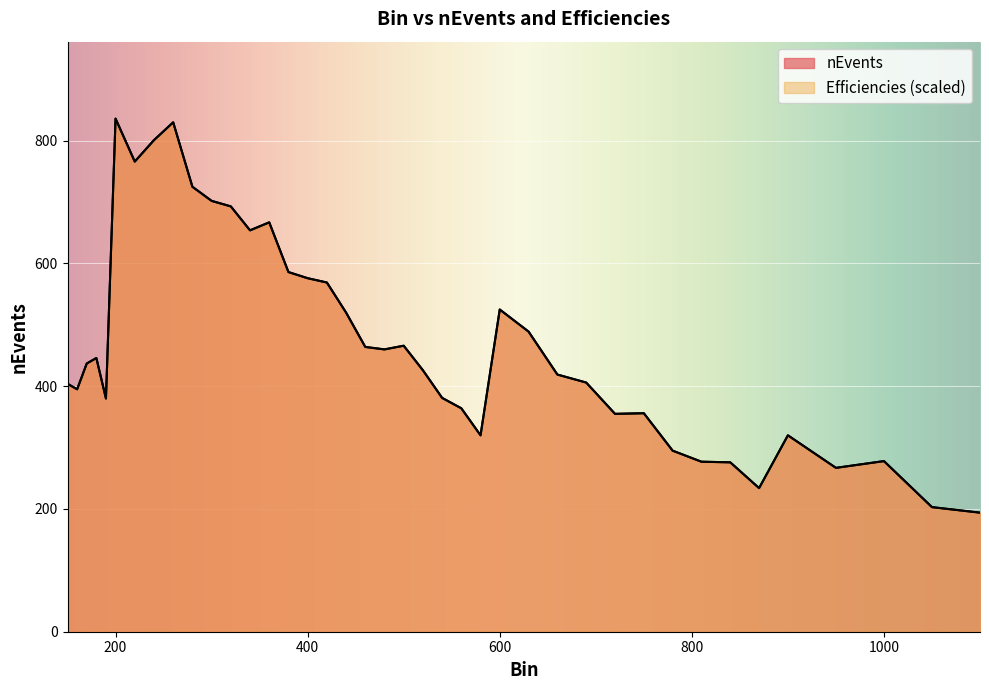

True or false: Efficiencies and nEvents intersect in this chart.

False